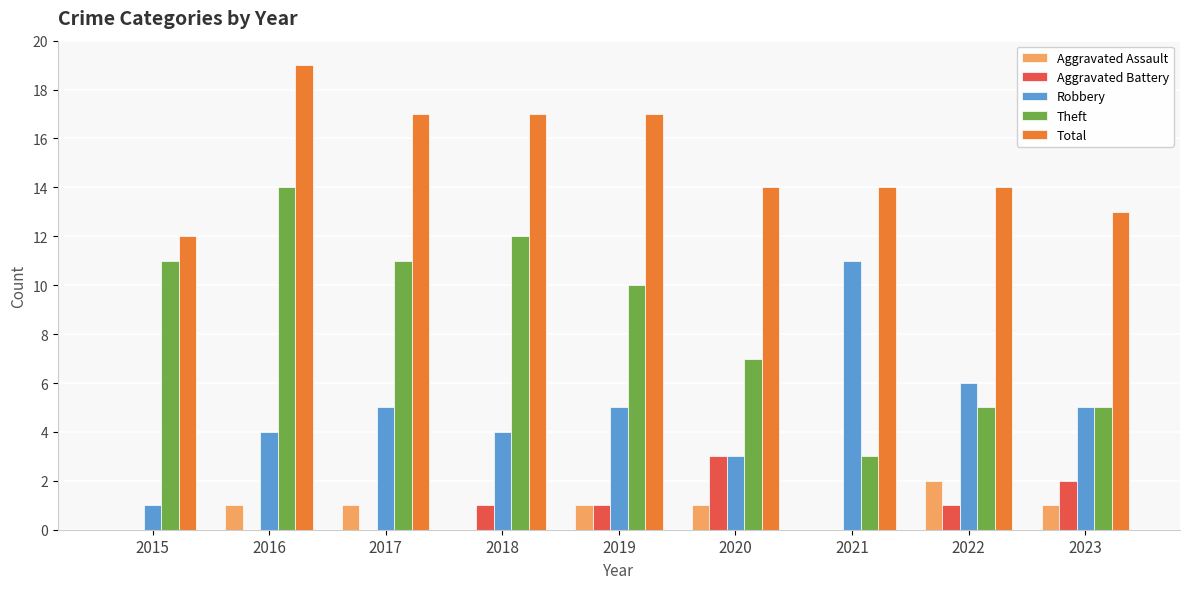

What is the average value of the Aggravated Battery series?

1